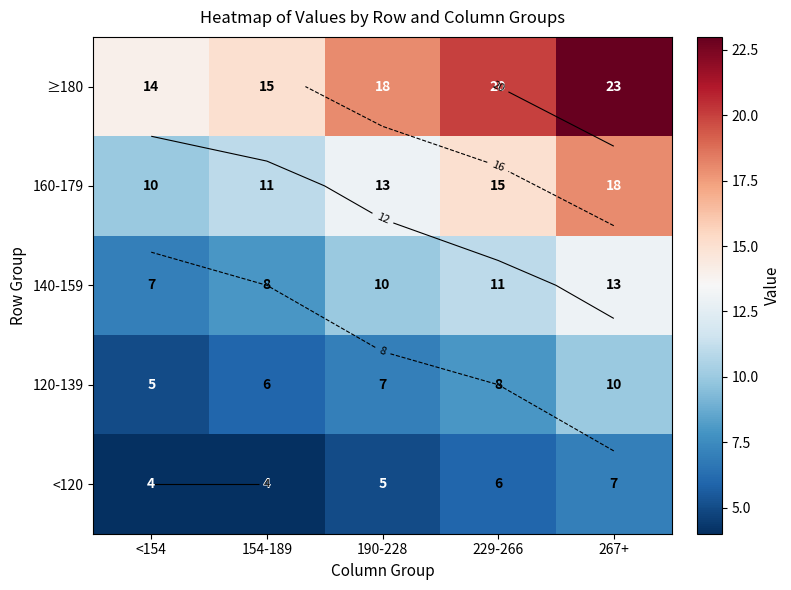

At which label does ≥180 reach its minimum?

<154